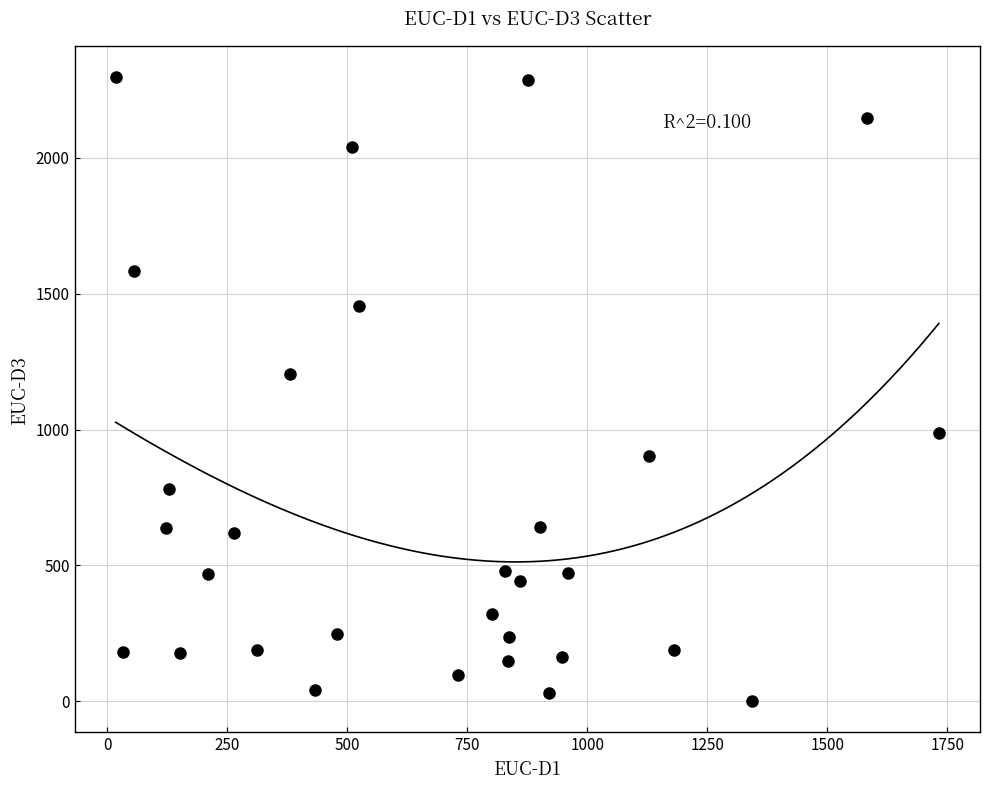

What Y value in the scatter plot is closest to 1148?

1204